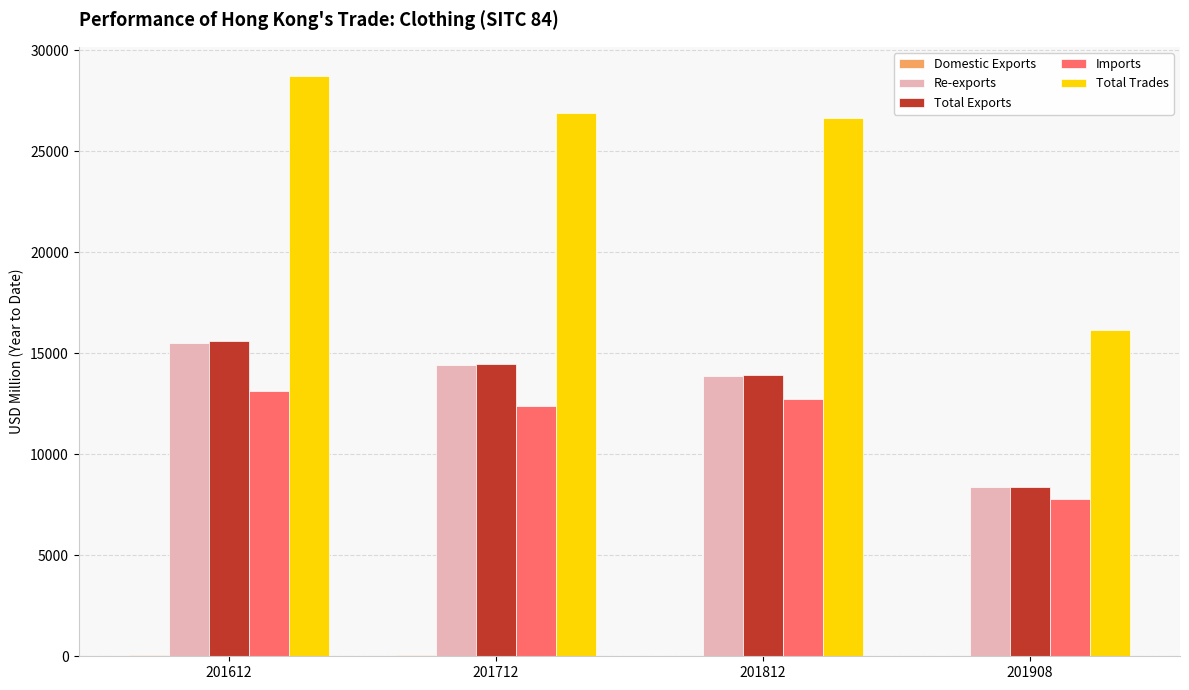

Which series has the largest total across all categories?

Total Trades